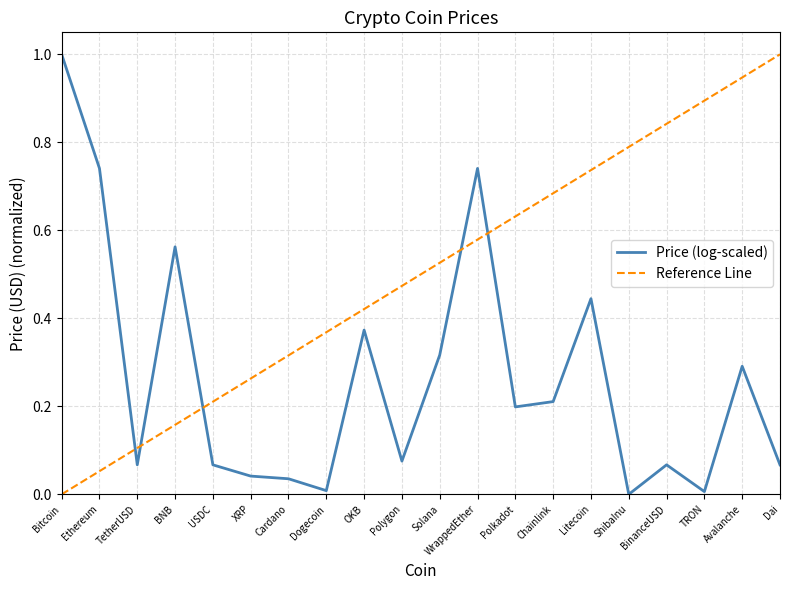

Rank the series at BinanceUSD from highest to lowest value.

Reference Line, Price (log-scaled)